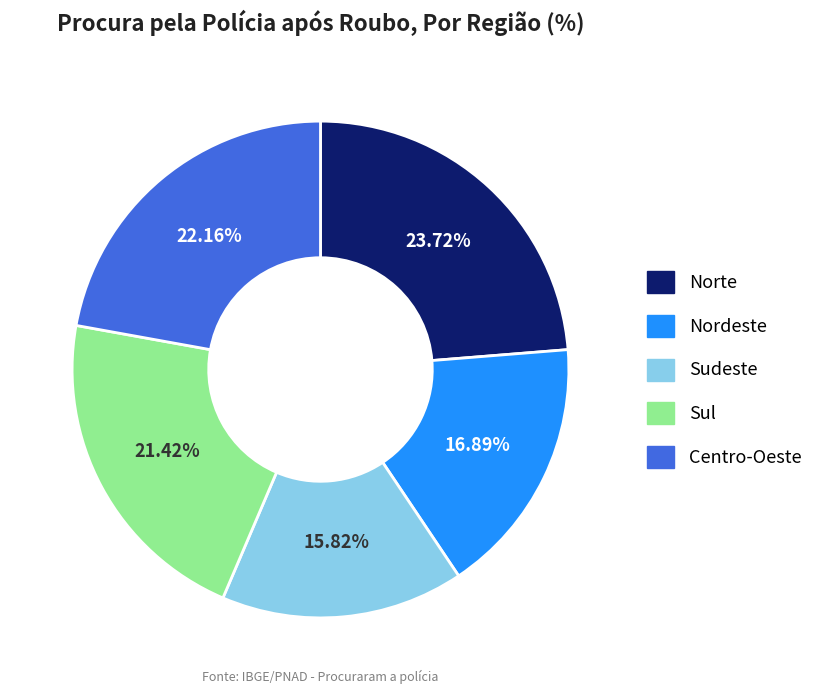

Is it true that Centro-Oeste is 30% of the pie?

False